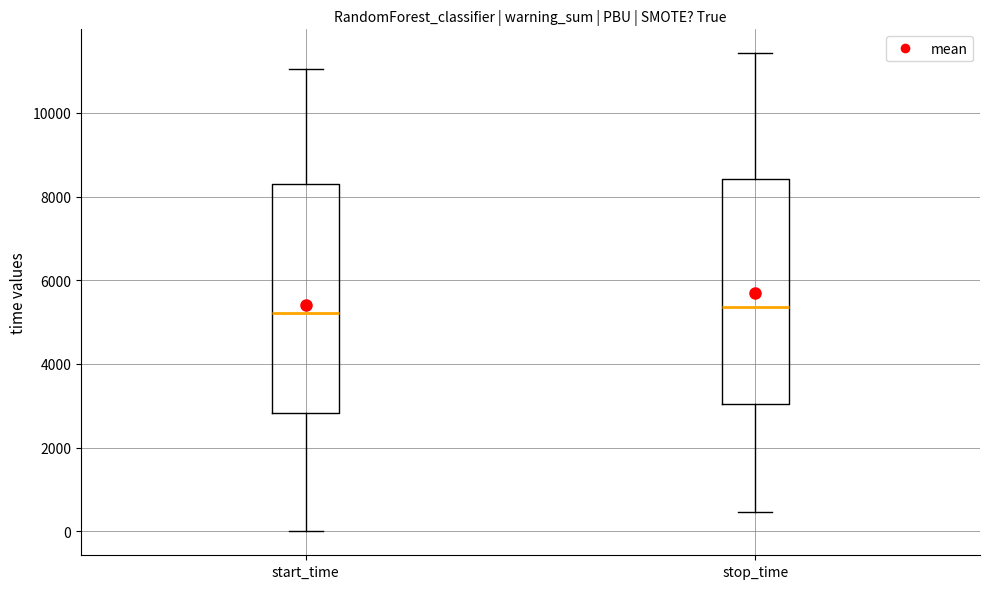

Reading left to right, transcribe this box plot: for each box, give where its median line is, the range the box spans, and where its two whiskers end, as read against the y-axis. The values are not printed on the chart, so give them approximately, as read against the axis.

start_time: median 5200, box 2800 to 8200, whiskers 0 to 11000
stop_time: median 5400, box 3000 to 8400, whiskers 400 to 11400